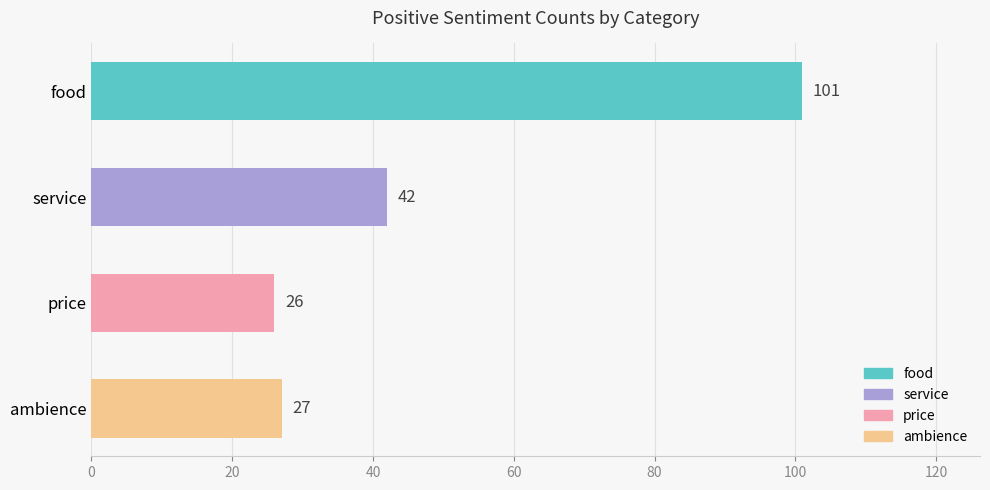

What is the difference between the maximum and second lowest values?

74